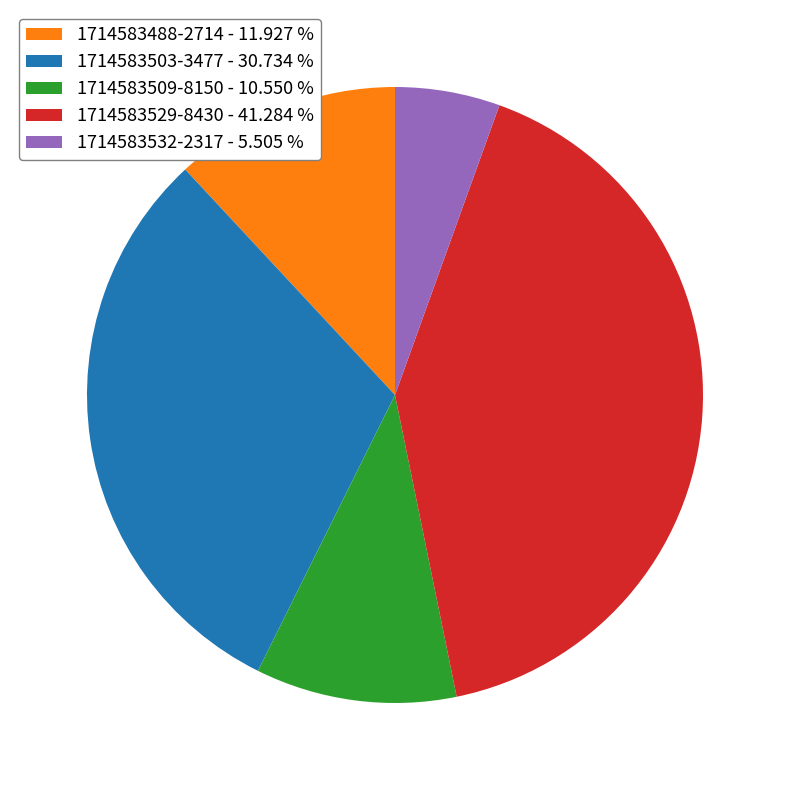

The 1714583532-2317 slice represents 6% of the pie. True or false?

True